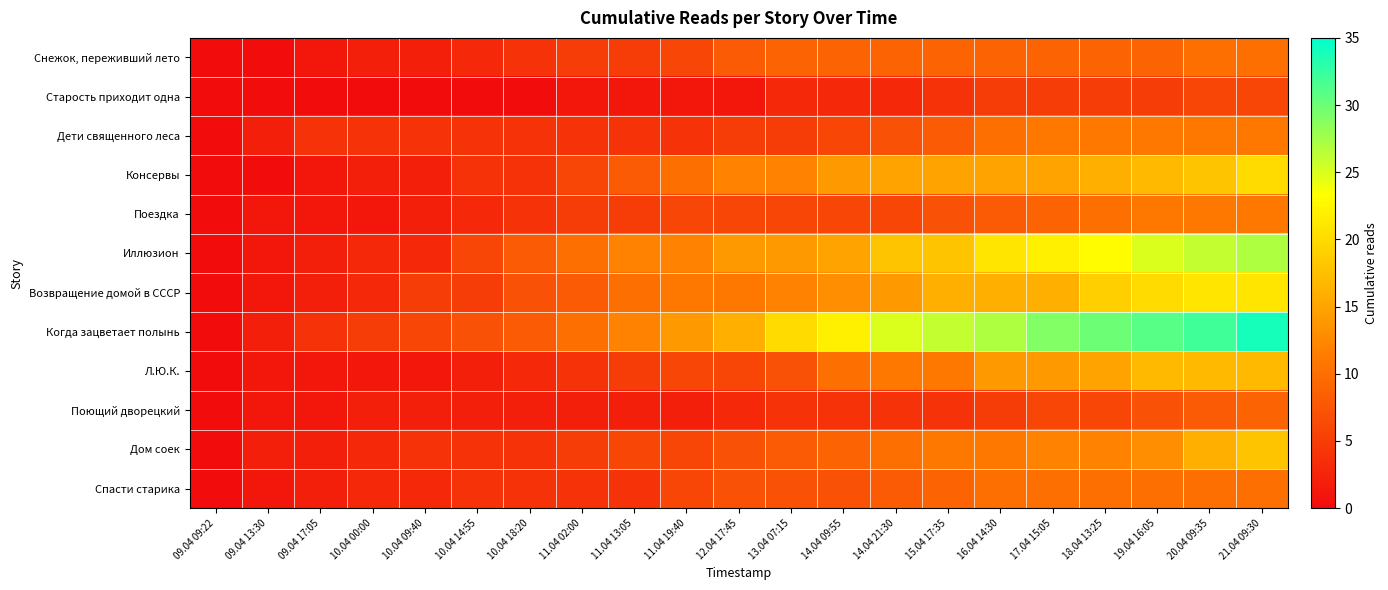

Reading left to right, extract all data points from this chart.

Снежок, переживший лето: 09.04 09:22=0	09.04 13:30=0	09.04 17:05=1	10.04 00:00=2	10.04 09:40=2	10.04 14:55=3	10.04 18:20=4	11.04 02:00=5	11.04 13:05=5	11.04 19:40=6	12.04 17:45=8	13.04 07:15=9	14.04 09:55=9	14.04 21:30=9	15.04 17:35=9	16.04 14:30=9	17.04 15:05=9	18.04 13:25=9	19.04 16:05=9	20.04 09:35=10	21.04 09:30=10
Старость приходит одна: 09.04 09:22=0	09.04 13:30=0	09.04 17:05=0	10.04 00:00=0	10.04 09:40=0	10.04 14:55=0	10.04 18:20=0	11.04 02:00=1	11.04 13:05=1	11.04 19:40=1	12.04 17:45=1	13.04 07:15=3	14.04 09:55=3	14.04 21:30=3	15.04 17:35=4	16.04 14:30=5	17.04 15:05=5	18.04 13:25=5	19.04 16:05=5	20.04 09:35=6	21.04 09:30=6
Дети священного леса: 09.04 09:22=0	09.04 13:30=2	09.04 17:05=4	10.04 00:00=4	10.04 09:40=4	10.04 14:55=4	10.04 18:20=4	11.04 02:00=4	11.04 13:05=4	11.04 19:40=4	12.04 17:45=5	13.04 07:15=5	14.04 09:55=6	14.04 21:30=7	15.04 17:35=8	16.04 14:30=10	17.04 15:05=11	18.04 13:25=11	19.04 16:05=11	20.04 09:35=11	21.04 09:30=11
Консервы: 09.04 09:22=0	09.04 13:30=0	09.04 17:05=1	10.04 00:00=2	10.04 09:40=2	10.04 14:55=4	10.04 18:20=4	11.04 02:00=6	11.04 13:05=8	11.04 19:40=10	12.04 17:45=12	13.04 07:15=12	14.04 09:55=14	14.04 21:30=15	15.04 17:35=15	16.04 14:30=15	17.04 15:05=15	18.04 13:25=16	19.04 16:05=17	20.04 09:35=18	21.04 09:30=20
Поездка: 09.04 09:22=0	09.04 13:30=1	09.04 17:05=1	10.04 00:00=1	10.04 09:40=2	10.04 14:55=3	10.04 18:20=4	11.04 02:00=5	11.04 13:05=5	11.04 19:40=6	12.04 17:45=6	13.04 07:15=6	14.04 09:55=6	14.04 21:30=6	15.04 17:35=7	16.04 14:30=8	17.04 15:05=9	18.04 13:25=10	19.04 16:05=11	20.04 09:35=11	21.04 09:30=11
Иллюзион: 09.04 09:22=0	09.04 13:30=1	09.04 17:05=2	10.04 00:00=3	10.04 09:40=3	10.04 14:55=6	10.04 18:20=8	11.04 02:00=10	11.04 13:05=12	11.04 19:40=12	12.04 17:45=14	13.04 07:15=14	14.04 09:55=15	14.04 21:30=18	15.04 17:35=18	16.04 14:30=21	17.04 15:05=22	18.04 13:25=23	19.04 16:05=25	20.04 09:35=26	21.04 09:30=27
Возвращение домой в СССР: 09.04 09:22=0	09.04 13:30=1	09.04 17:05=2	10.04 00:00=3	10.04 09:40=5	10.04 14:55=5	10.04 18:20=7	11.04 02:00=8	11.04 13:05=10	11.04 19:40=11	12.04 17:45=11	13.04 07:15=12	14.04 09:55=13	14.04 21:30=14	15.04 17:35=16	16.04 14:30=16	17.04 15:05=16	18.04 13:25=19	19.04 16:05=20	20.04 09:35=21	21.04 09:30=21
Когда зацветает полынь: 09.04 09:22=0	09.04 13:30=2	09.04 17:05=4	10.04 00:00=5	10.04 09:40=6	10.04 14:55=7	10.04 18:20=8	11.04 02:00=10	11.04 13:05=12	11.04 19:40=14	12.04 17:45=16	13.04 07:15=20	14.04 09:55=22	14.04 21:30=25	15.04 17:35=26	16.04 14:30=27	17.04 15:05=29	18.04 13:25=30	19.04 16:05=31	20.04 09:35=32	21.04 09:30=34
Л.Ю.К.: 09.04 09:22=0	09.04 13:30=1	09.04 17:05=1	10.04 00:00=1	10.04 09:40=1	10.04 14:55=2	10.04 18:20=3	11.04 02:00=4	11.04 13:05=5	11.04 19:40=6	12.04 17:45=6	13.04 07:15=7	14.04 09:55=10	14.04 21:30=11	15.04 17:35=11	16.04 14:30=14	17.04 15:05=14	18.04 13:25=15	19.04 16:05=17	20.04 09:35=17	21.04 09:30=17
Поющий дворецкий: 09.04 09:22=0	09.04 13:30=1	09.04 17:05=1	10.04 00:00=2	10.04 09:40=2	10.04 14:55=2	10.04 18:20=2	11.04 02:00=2	11.04 13:05=2	11.04 19:40=2	12.04 17:45=3	13.04 07:15=4	14.04 09:55=4	14.04 21:30=4	15.04 17:35=4	16.04 14:30=5	17.04 15:05=6	18.04 13:25=6	19.04 16:05=7	20.04 09:35=8	21.04 09:30=9
Дом соек: 09.04 09:22=0	09.04 13:30=2	09.04 17:05=2	10.04 00:00=3	10.04 09:40=4	10.04 14:55=4	10.04 18:20=4	11.04 02:00=5	11.04 13:05=6	11.04 19:40=6	12.04 17:45=7	13.04 07:15=8	14.04 09:55=9	14.04 21:30=10	15.04 17:35=11	16.04 14:30=11	17.04 15:05=12	18.04 13:25=12	19.04 16:05=13	20.04 09:35=16	21.04 09:30=18
Спасти старика: 09.04 09:22=0	09.04 13:30=1	09.04 17:05=2	10.04 00:00=3	10.04 09:40=3	10.04 14:55=4	10.04 18:20=4	11.04 02:00=4	11.04 13:05=4	11.04 19:40=6	12.04 17:45=7	13.04 07:15=7	14.04 09:55=7	14.04 21:30=8	15.04 17:35=9	16.04 14:30=10	17.04 15:05=10	18.04 13:25=10	19.04 16:05=10	20.04 09:35=10	21.04 09:30=10